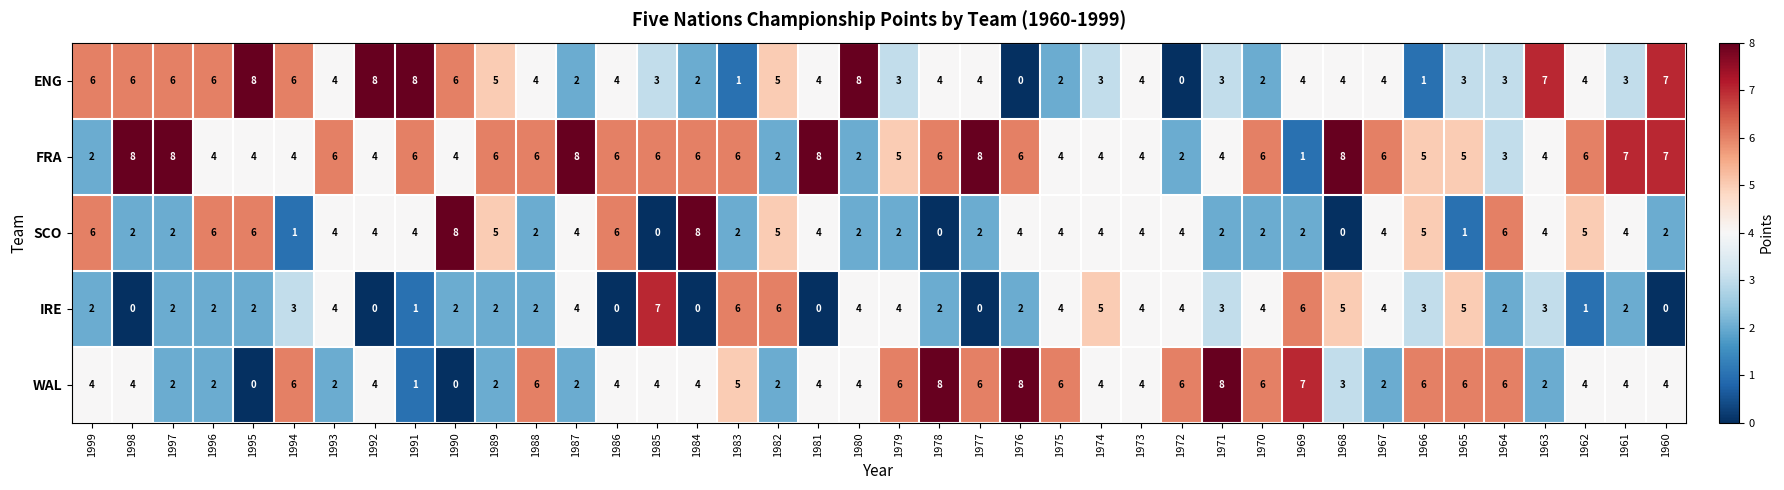

What is the difference between the highest and lowest values at 1986?

6